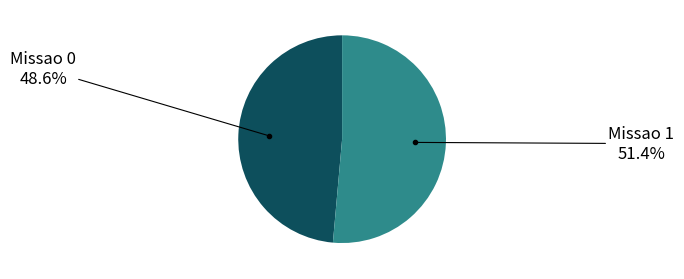

How many slices are in this pie chart?

2